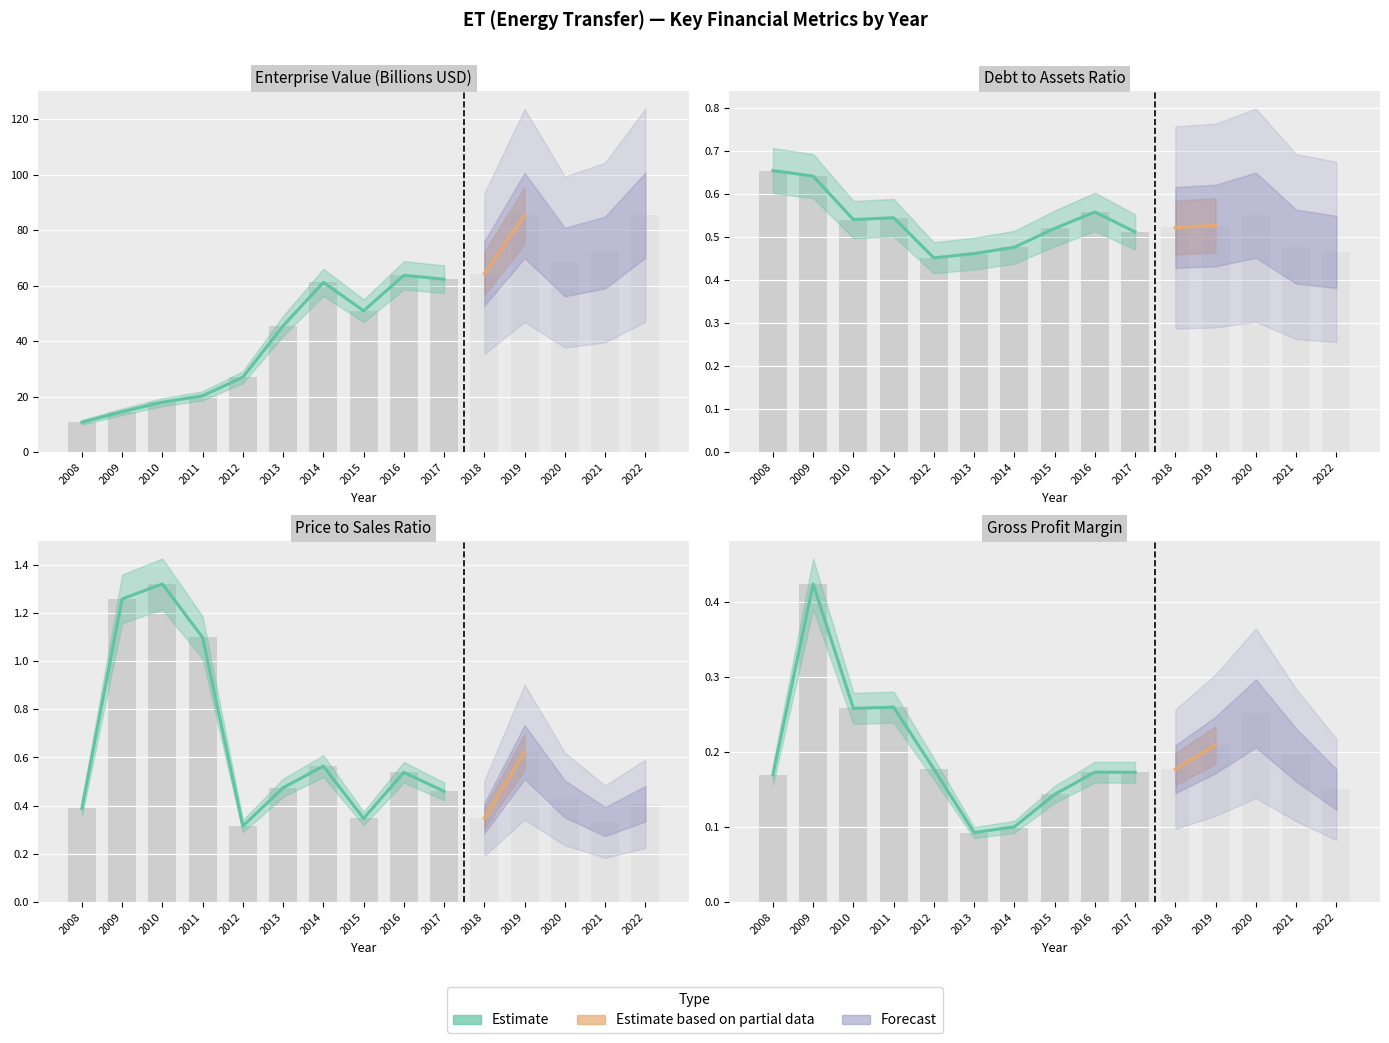

Which series changed the most between 2011 and 2014?

EnterpriseValue